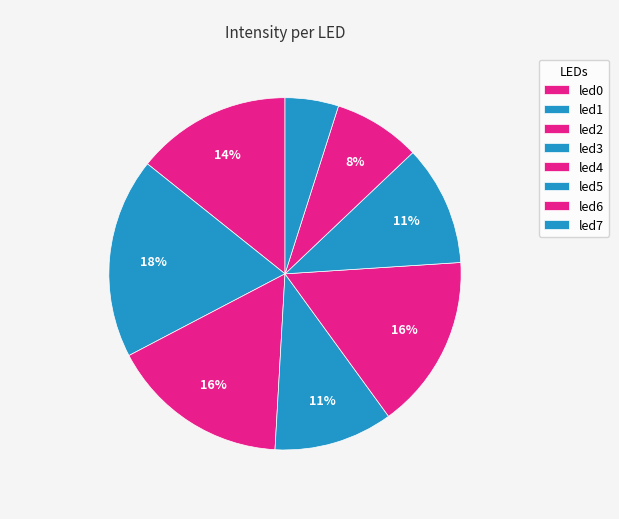

What percentage is NOT represented by led4?

84.0%